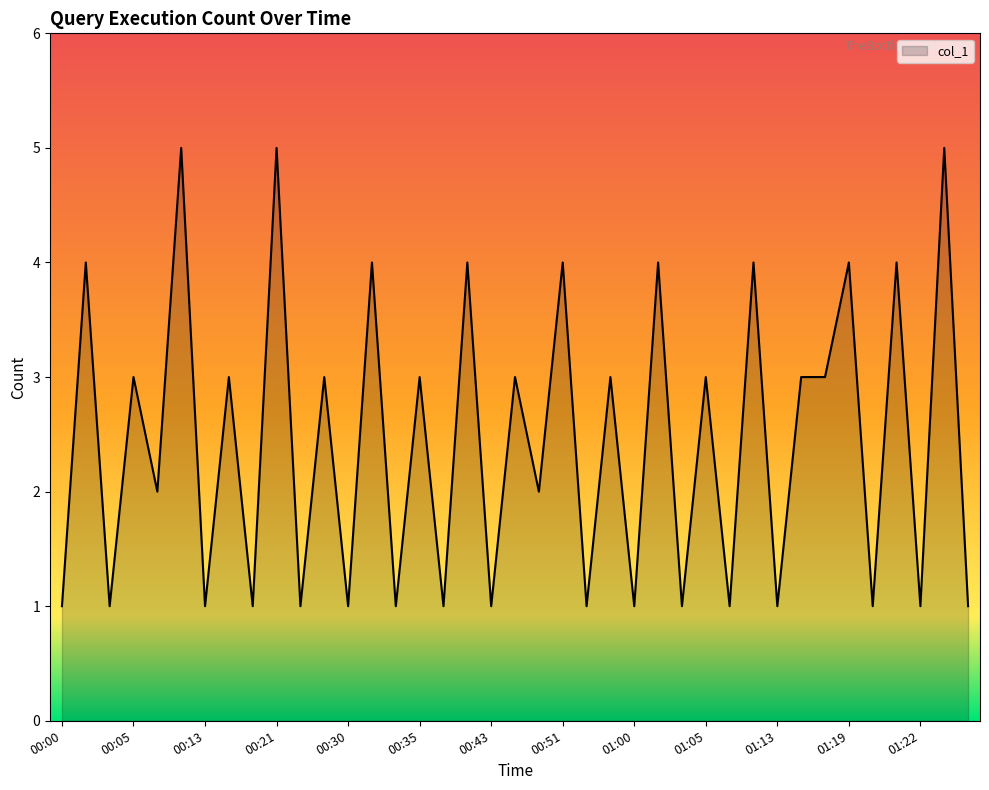

What is the greatest value displayed?

5